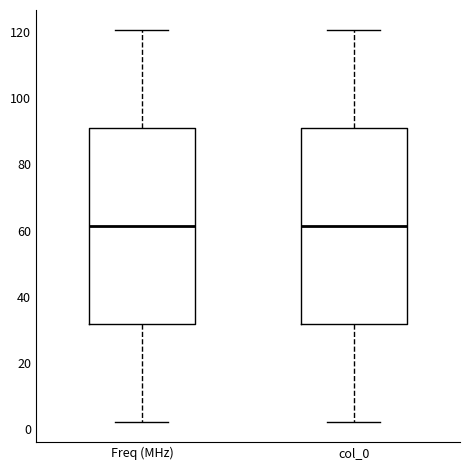

Where does the lower whisker of the box for col_0 end on the y-axis? The values are not printed on the chart, so give them approximately, as read against the axis.

2